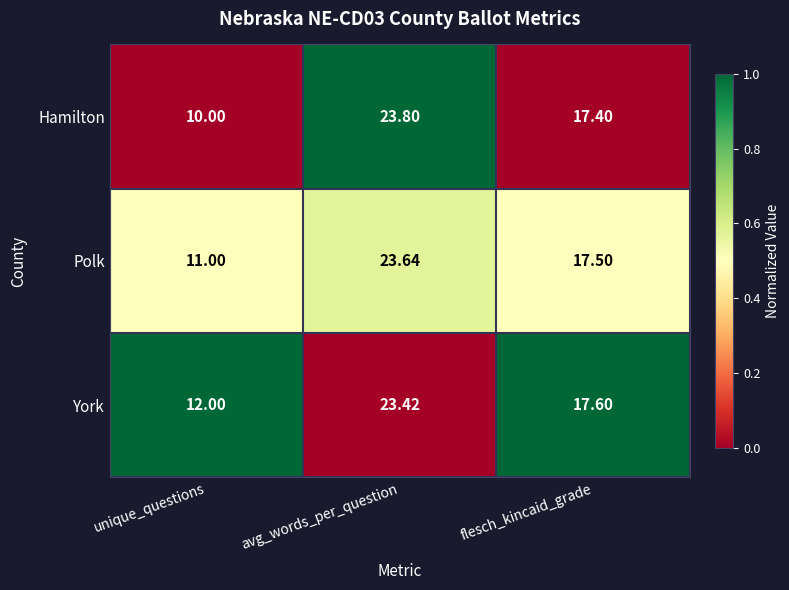

At which category is the sum across all series the highest?

avg_words_per_question